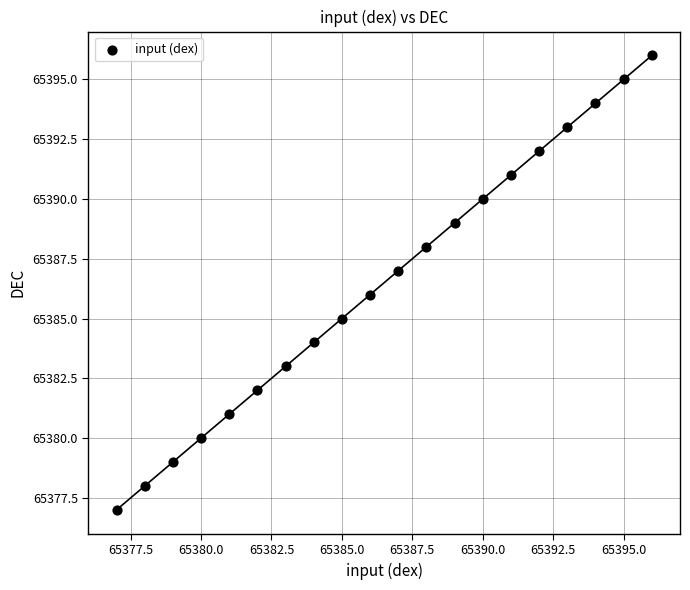

How many data points are displayed?

20